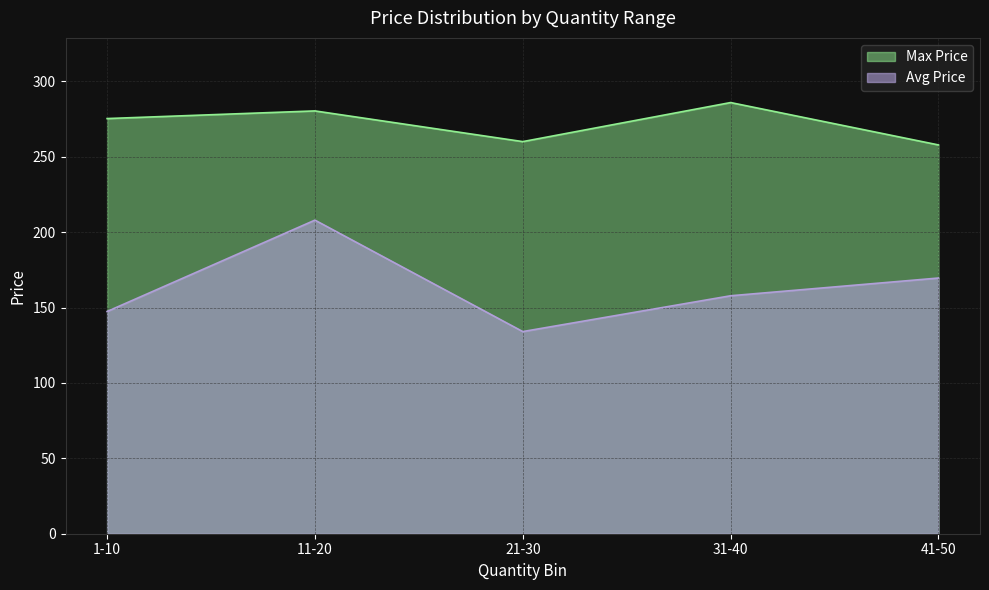

Is the value of Price (Qty 21-30) at 21-30 greater than the value of Price (Qty 1-10) at 31-40?

Yes